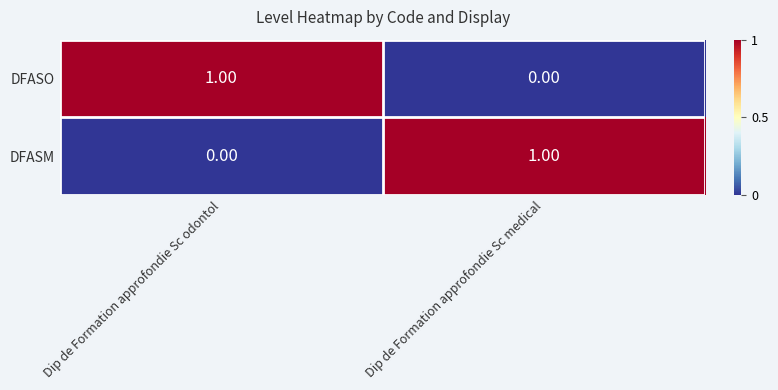

Which category has the lowest value in the DFASM series?

Dip de Formation approfondie Sc odontol